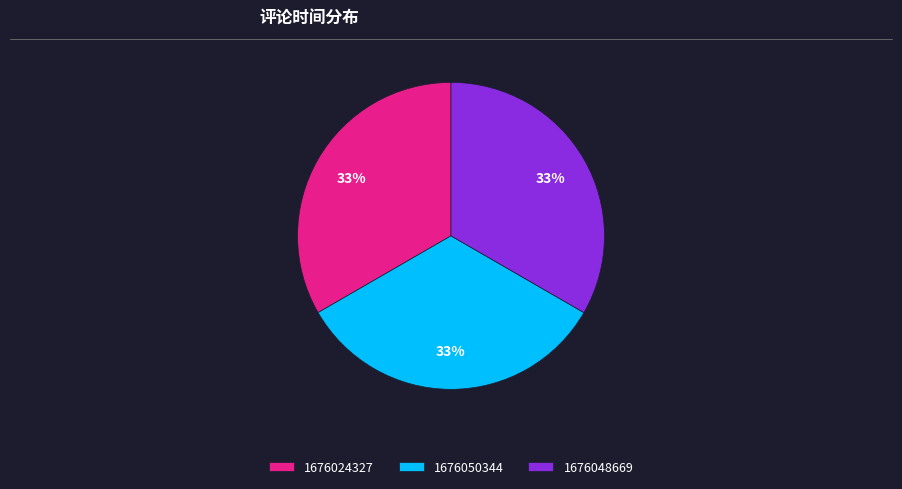

Is there a majority slice in this chart?

No